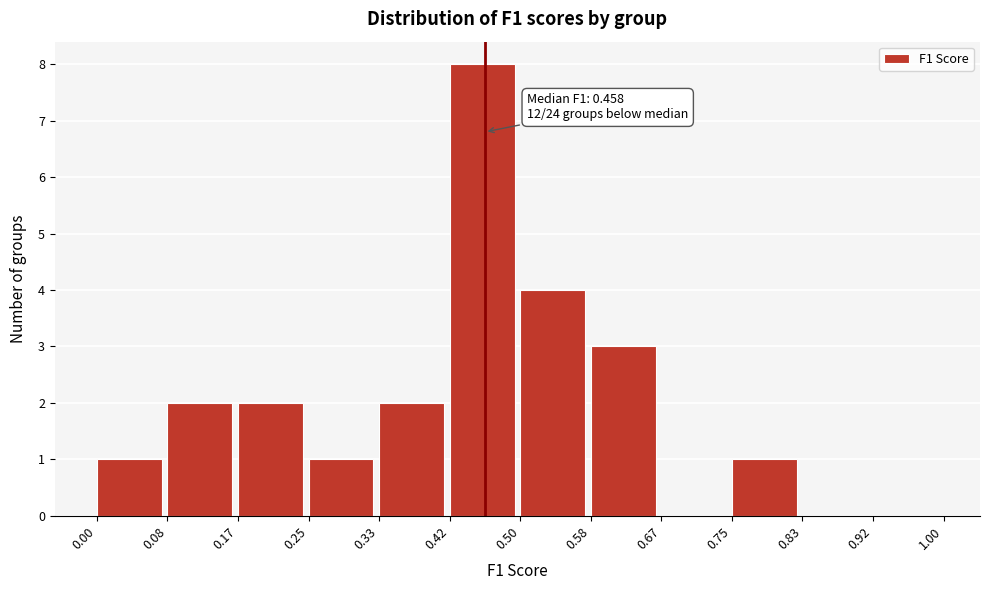

Which range on the x-axis has the tallest bar?

0.42 to 0.50